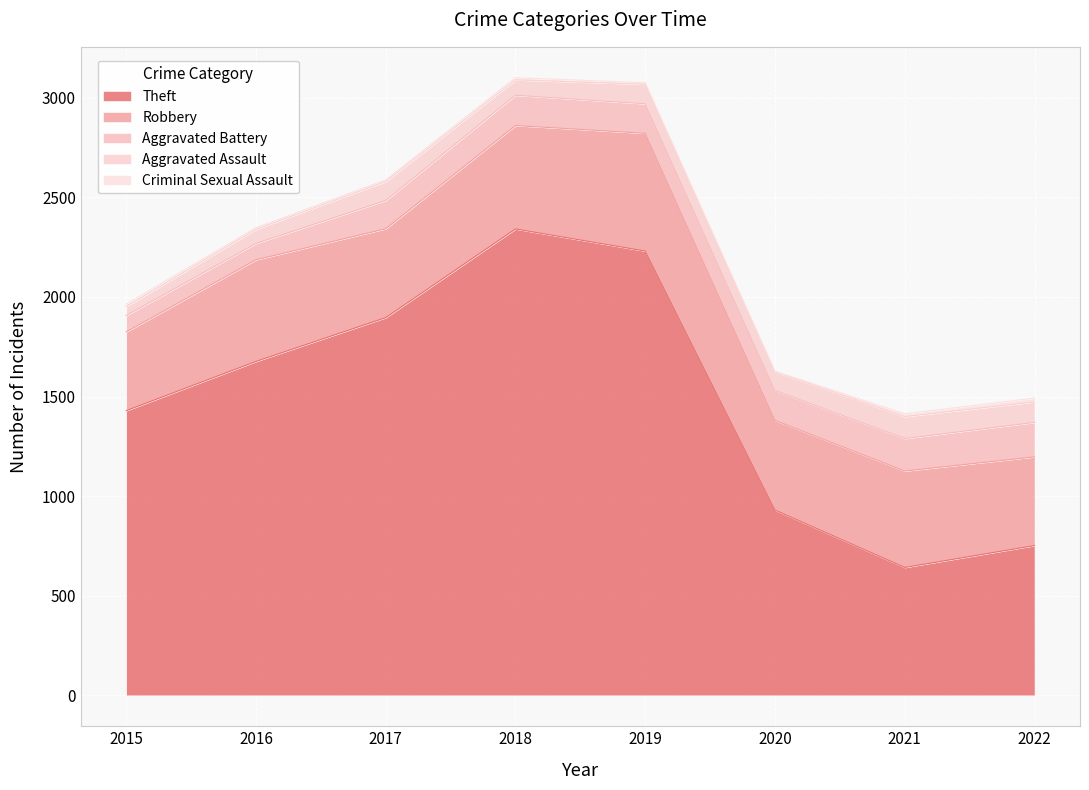

At 2016, list the series in order from largest to smallest.

Theft, Robbery, Aggravated Battery, Aggravated Assault, Criminal Sexual Assault